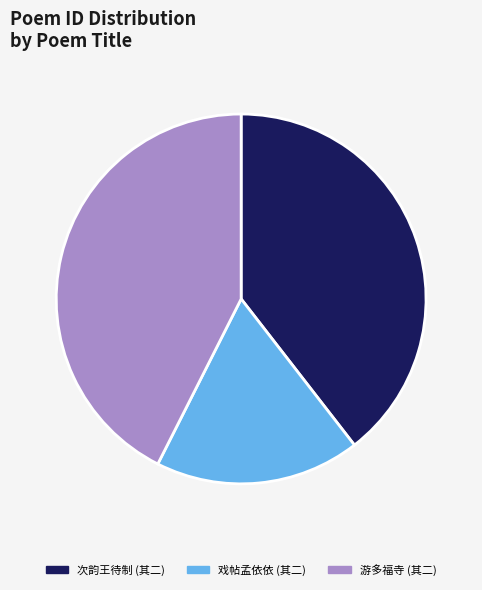

How many slices are in this pie chart?

3